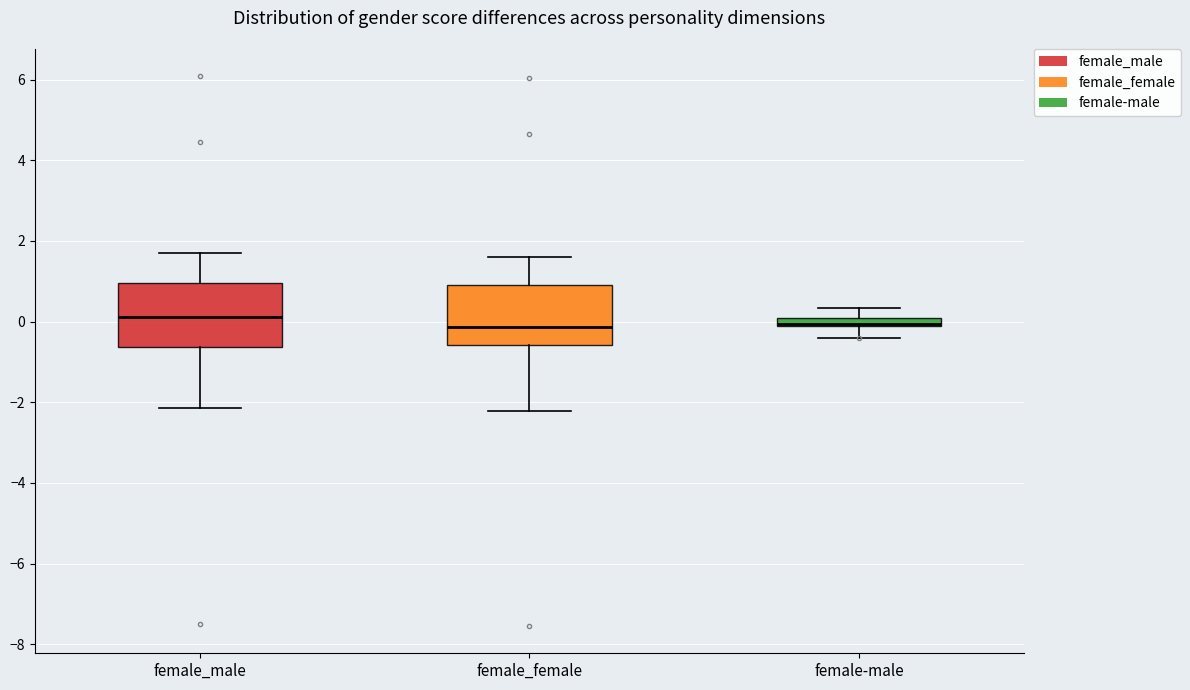

Where does the upper whisker of the box for female_female end on the y-axis? The values are not printed on the chart, so give them approximately, as read against the axis.

1.6